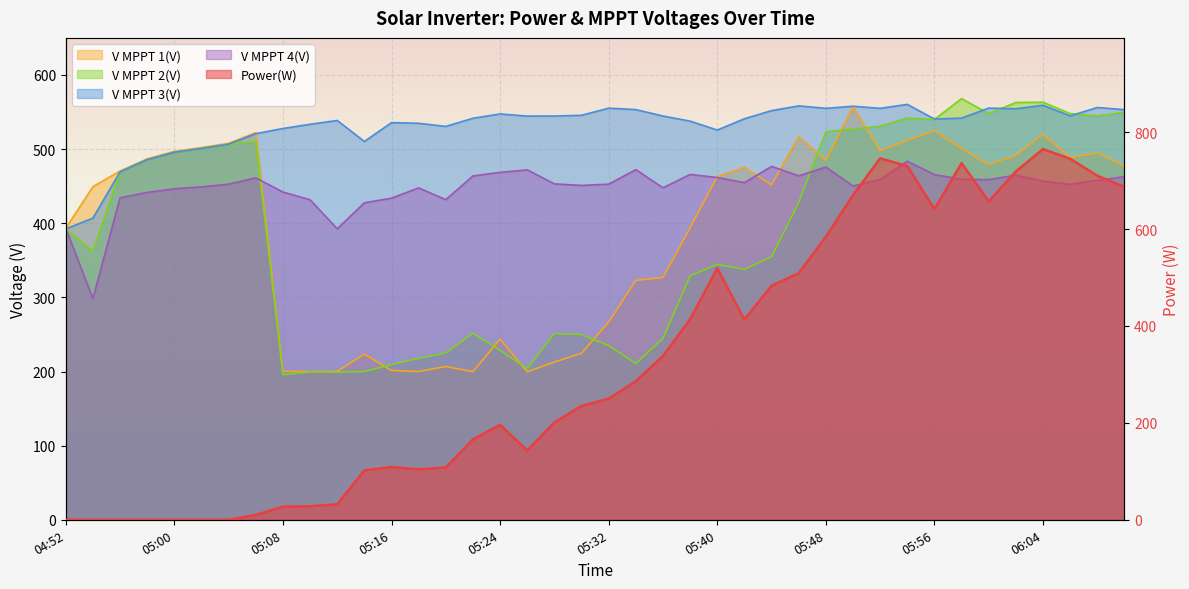

Which series has the largest total across all categories?

V MPPT 3(V)